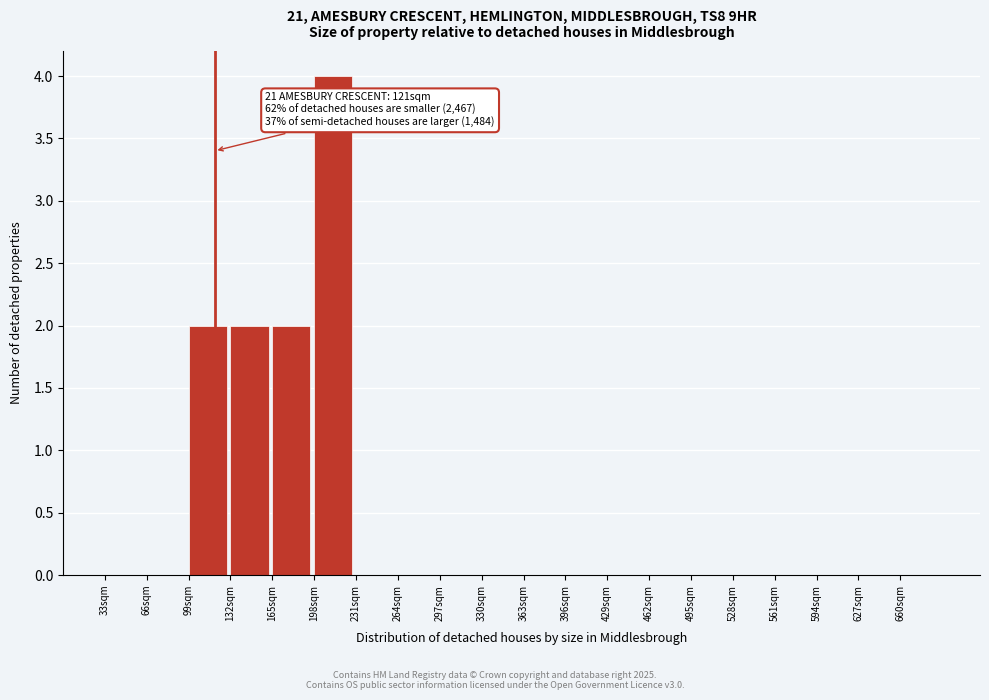

Over which range of the x-axis is the bar tallest?

198 to 231